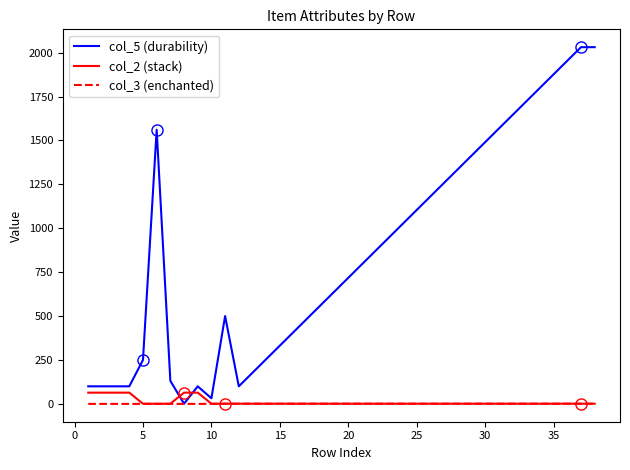

Which series has the largest total across all categories?

col_5 (durability)